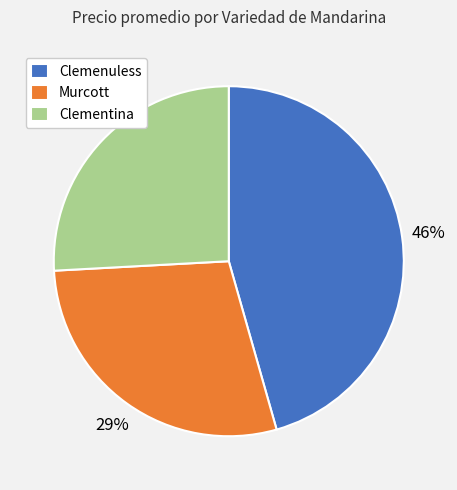

What is the ratio of the value at Murcott to the value at Clementina?

1.1